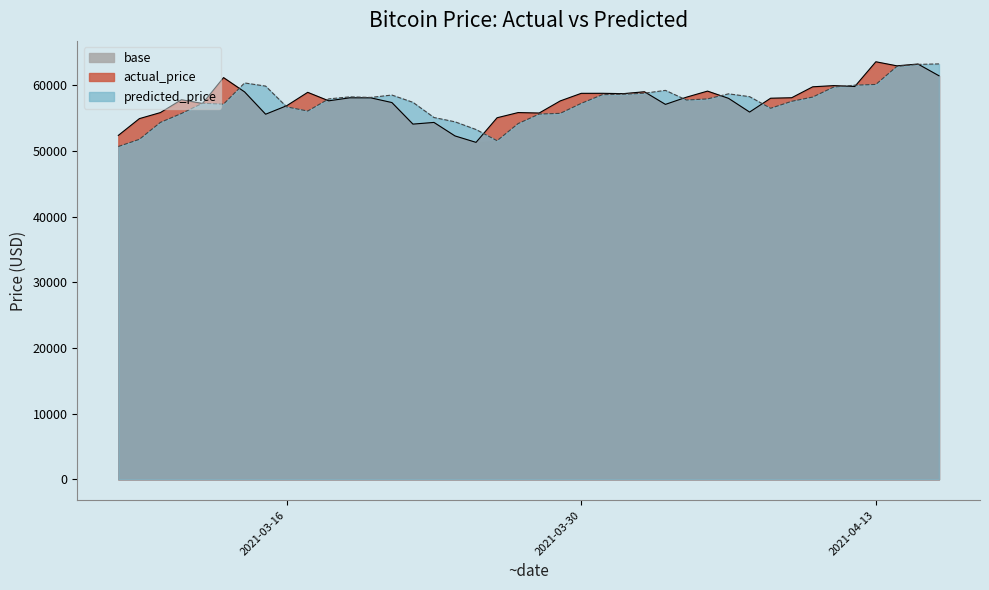

How many interior local peaks does the actual_price series have?

12